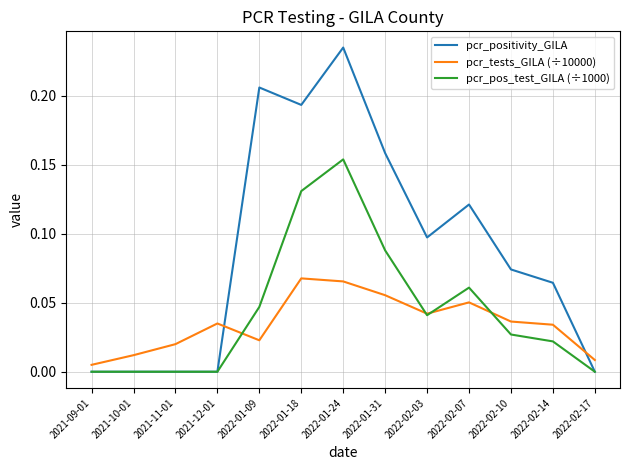

List the series in order of their peak value, lowest first.

pcr_tests_GILA (÷10000), pcr_pos_test_GILA (÷1000), pcr_positivity_GILA